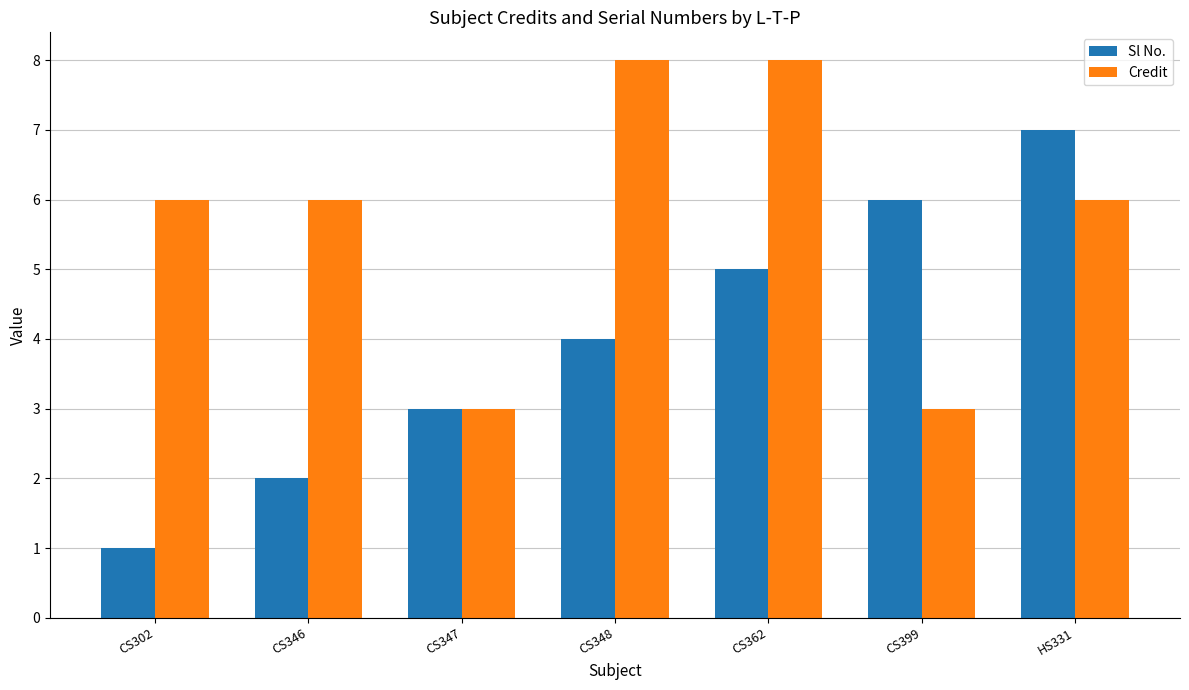

The Credit series shows 8 at CS348. True or false?

True